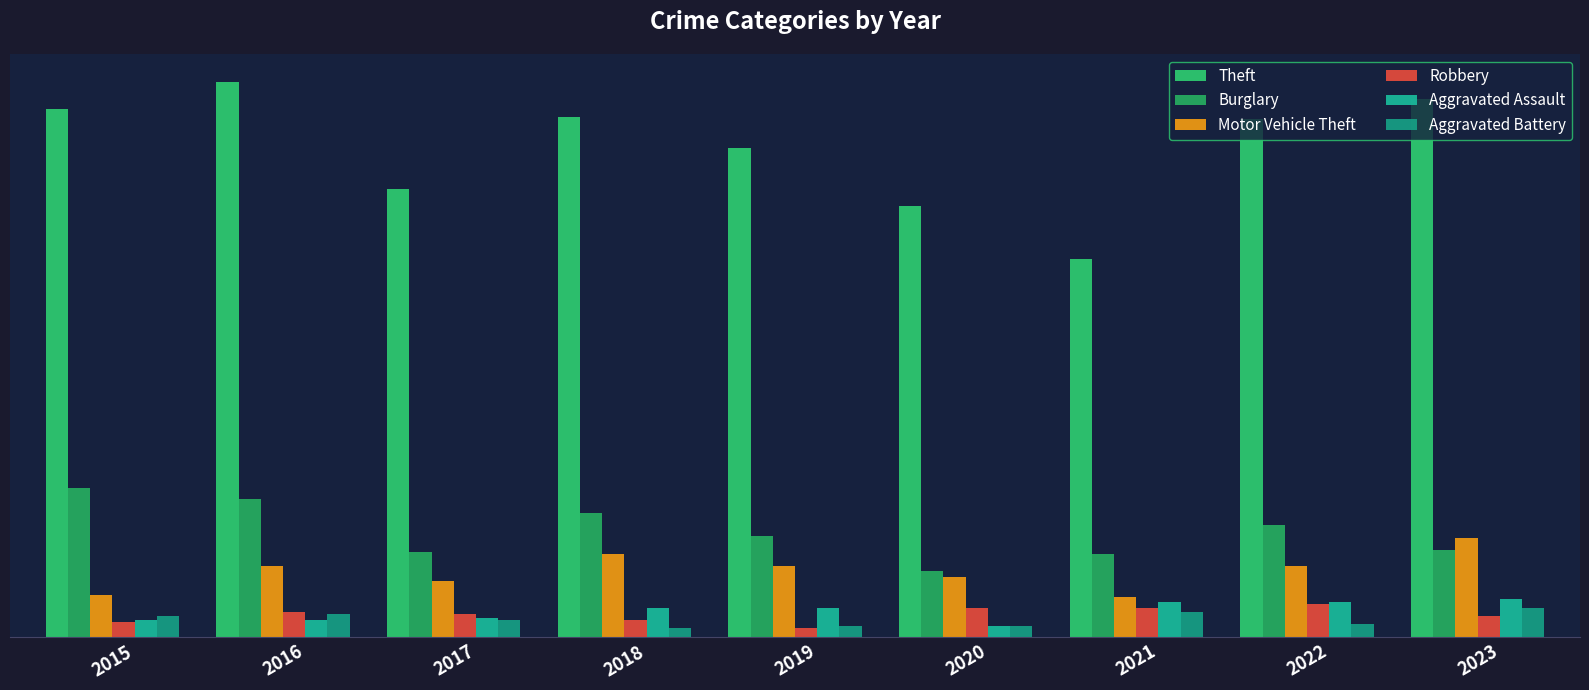

What is the sum of the Aggravated Battery values at 2018 and 2017?

14